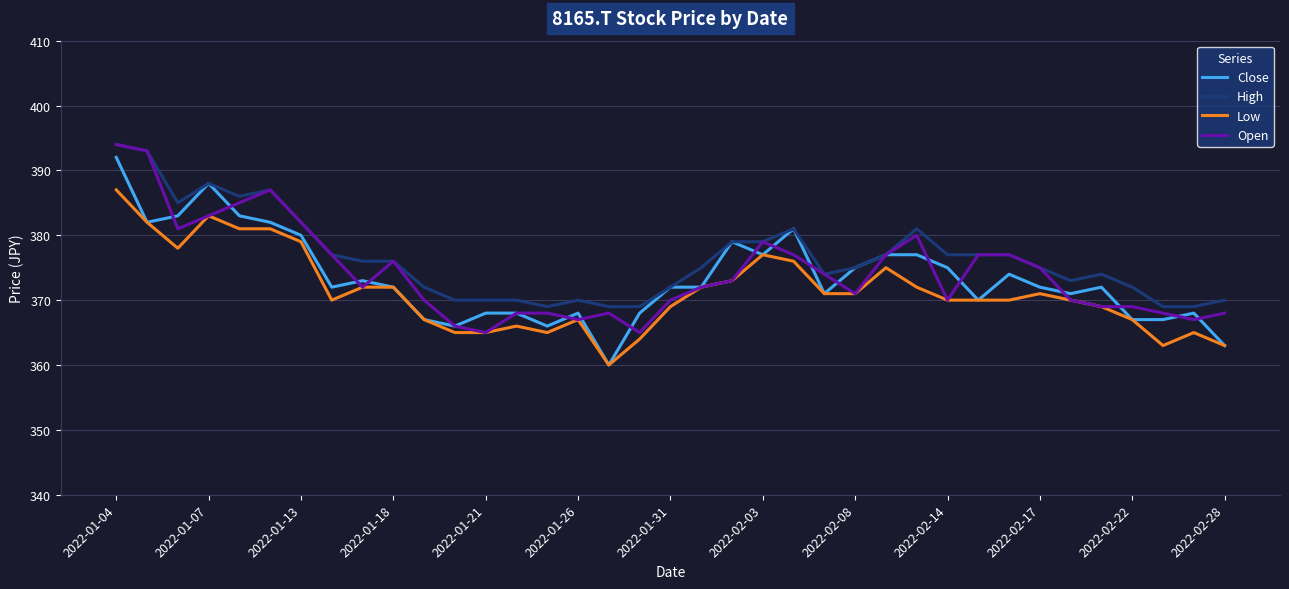

True or false: Low and High cross at least once.

False